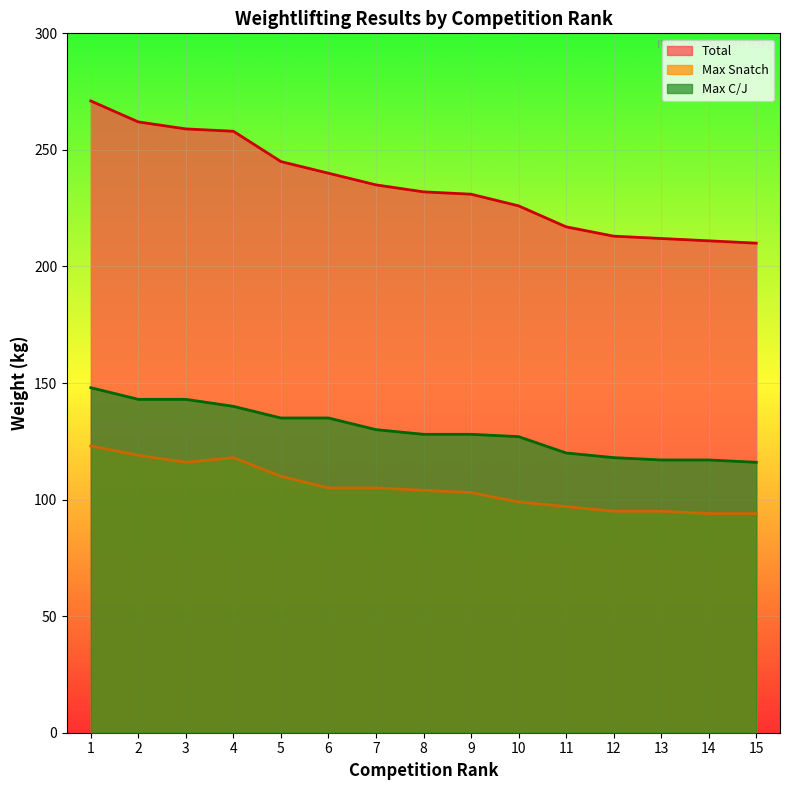

True or false: Total has more than 2 interior local peaks.

False